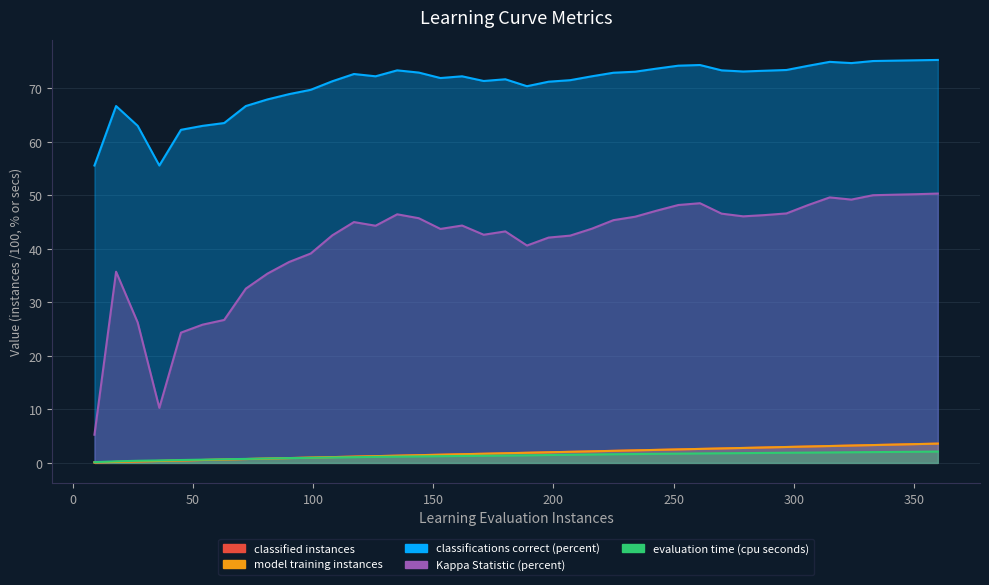

True or false: classified instances has a value of 5.4 at 333.

False